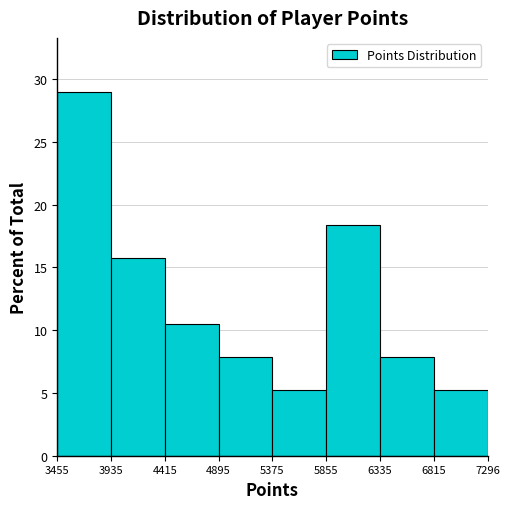

How tall is the bar that spans 5855 to 6335 on the x-axis? The values are not printed on the chart, so give them approximately, as read against the axis.

18.5